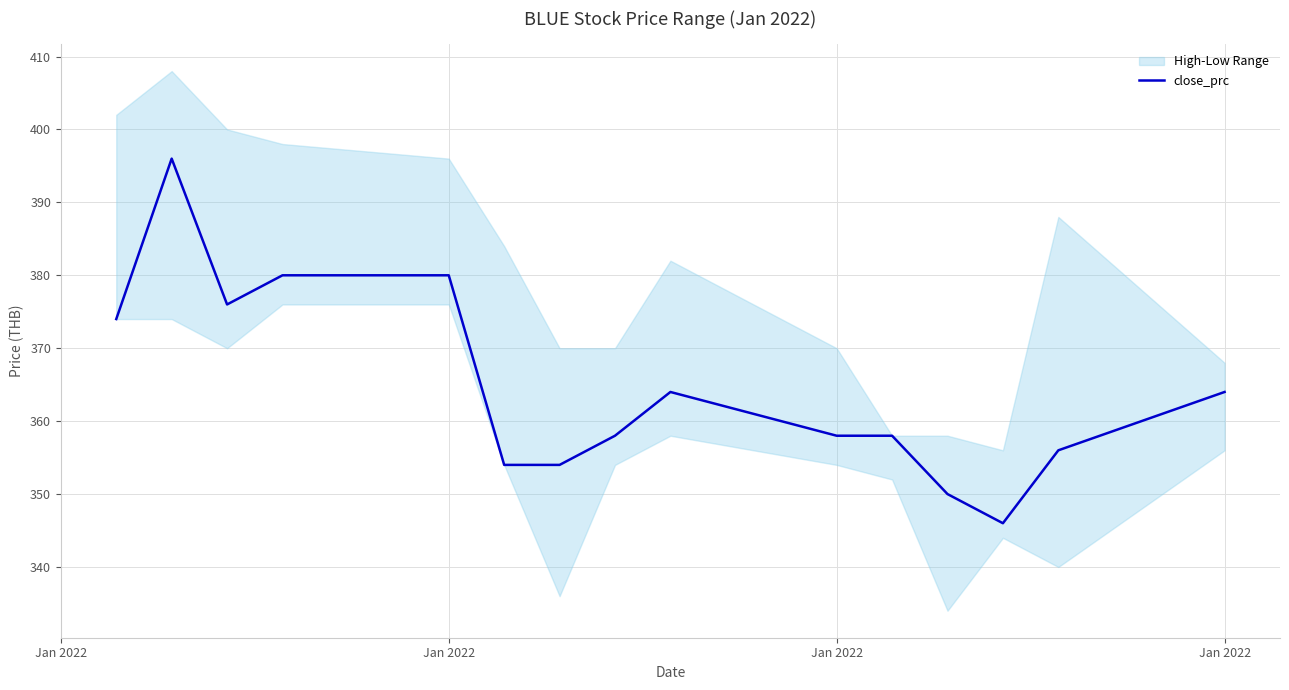

What is the average value?

365